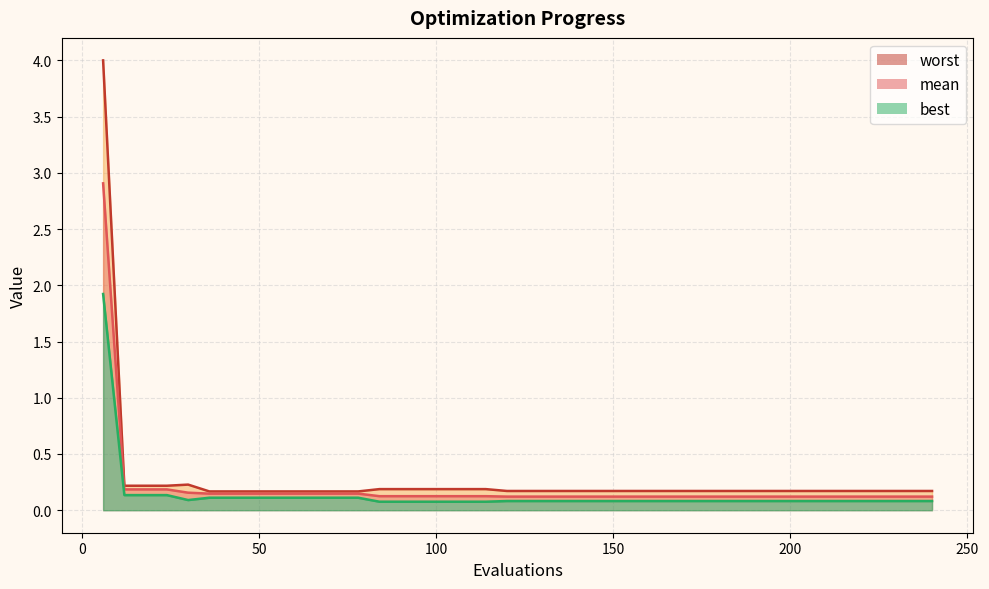

True or false: mean and worst cross at least once.

False